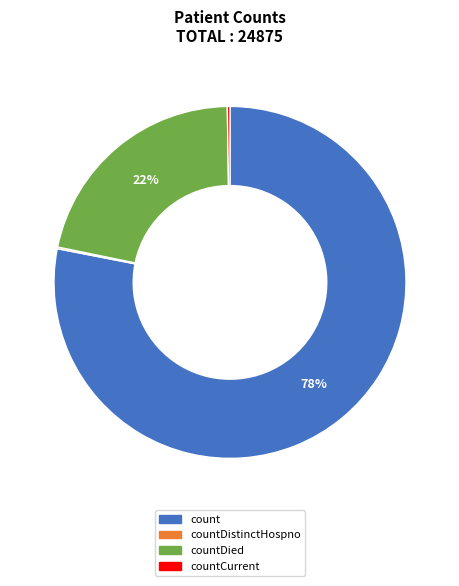

To the nearest percent, what is the difference between the largest and smallest slice percentages?

78%